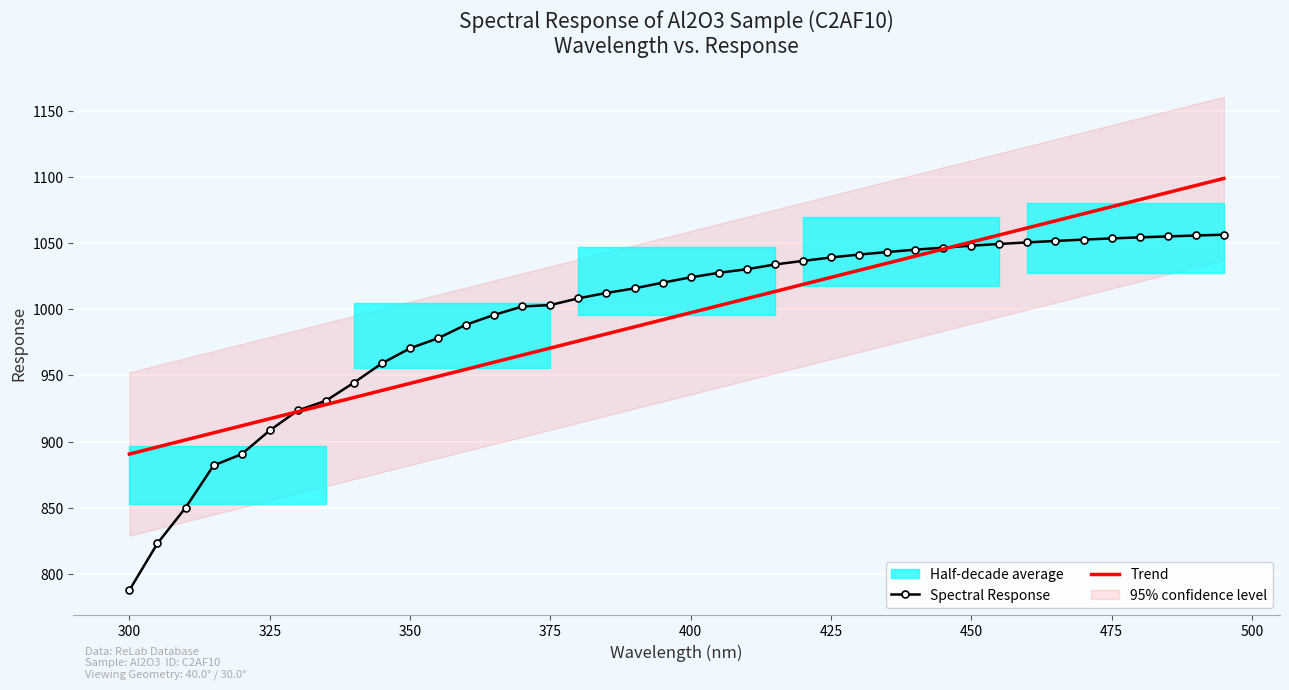

At which label does Spectral Response reach its minimum?

300